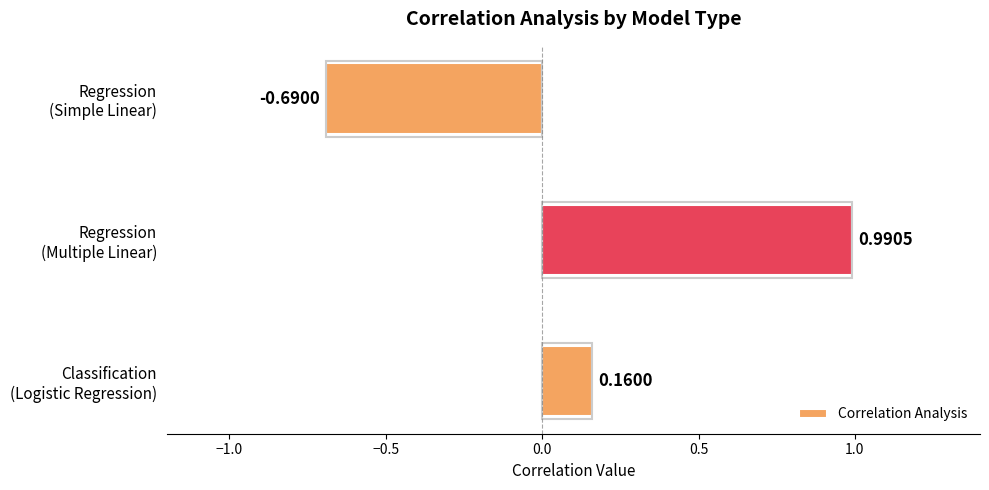

What is the difference between the maximum and minimum values?

1.7